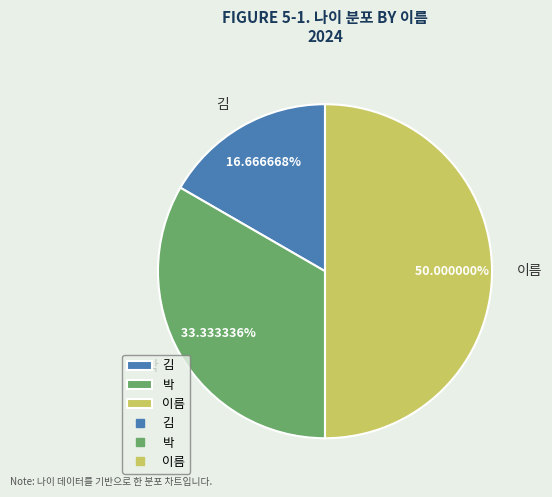

What is the ratio of the value at 김 to the value at 박?

0.5